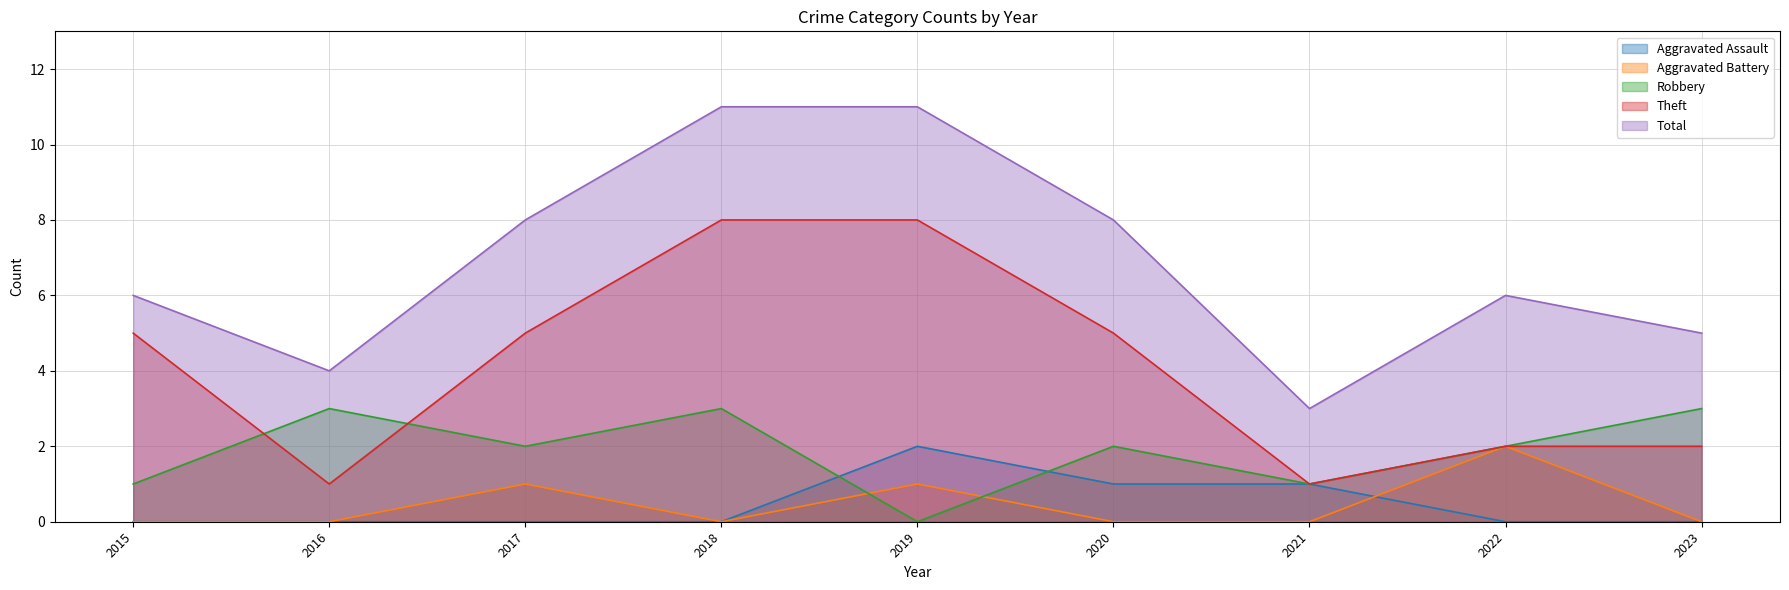

Rank the series at 2022 from highest to lowest value.

Total, Aggravated Battery, Robbery, Theft, Aggravated Assault